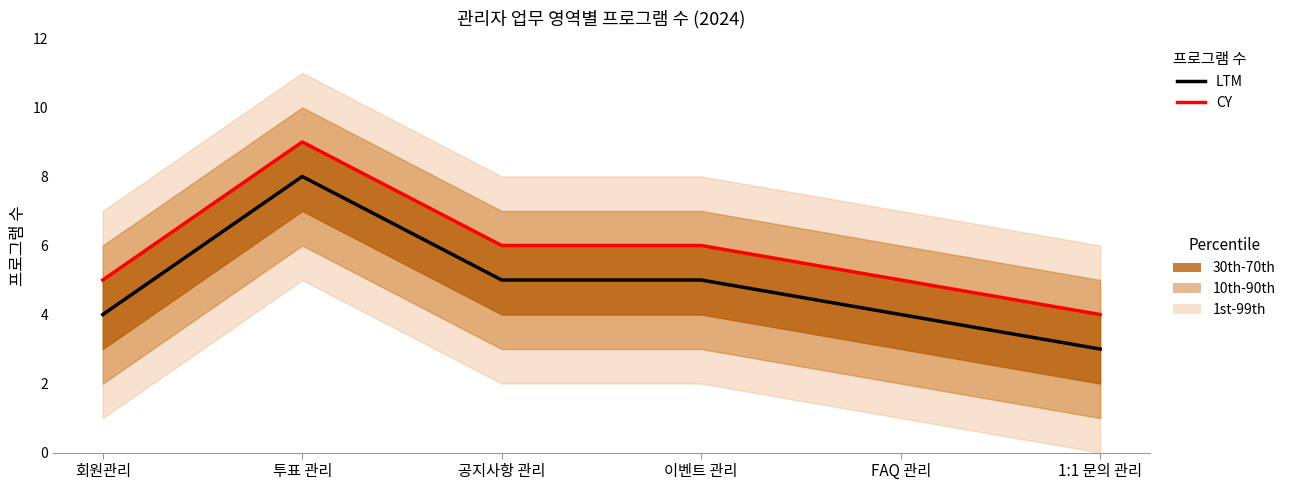

At how many categories does at least one series exceed 7?

1